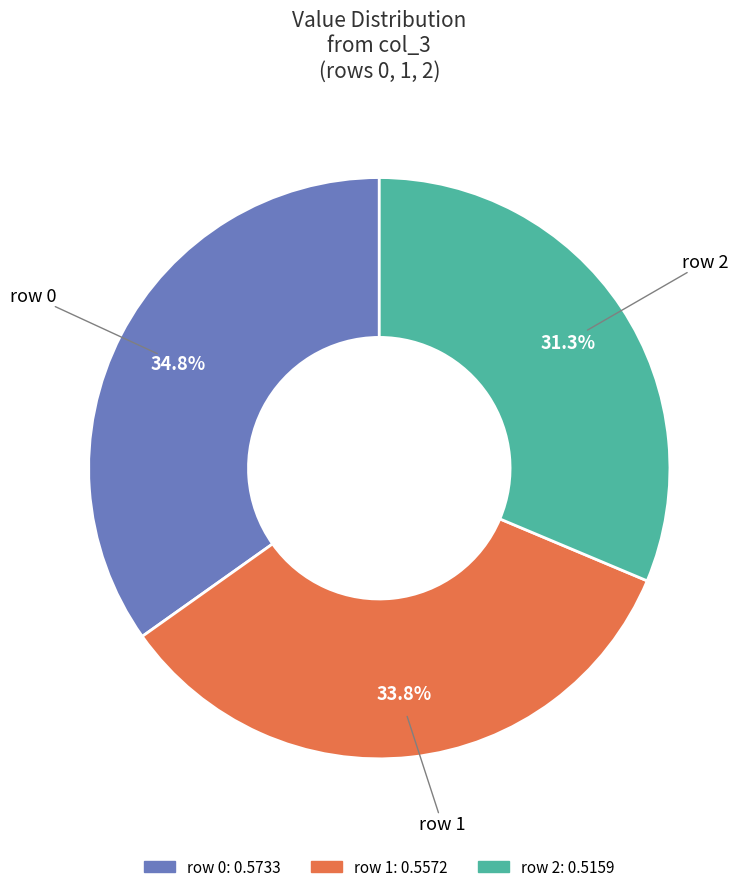

How many slices are in this pie chart?

3